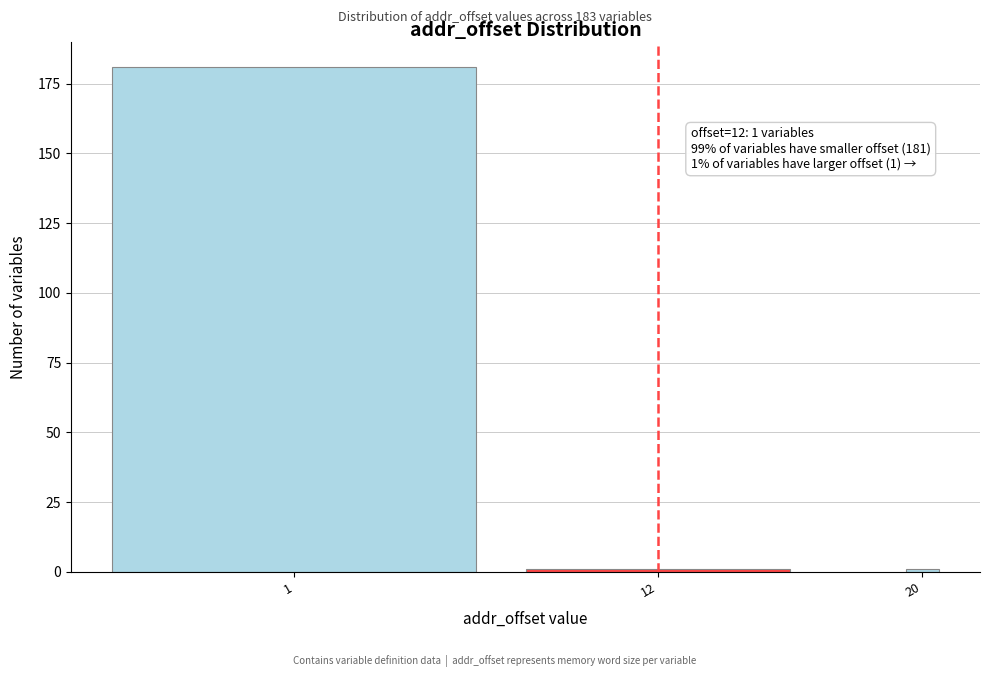

Reading left to right, list all the values displayed in this chart.

1=181	12=1	20=1